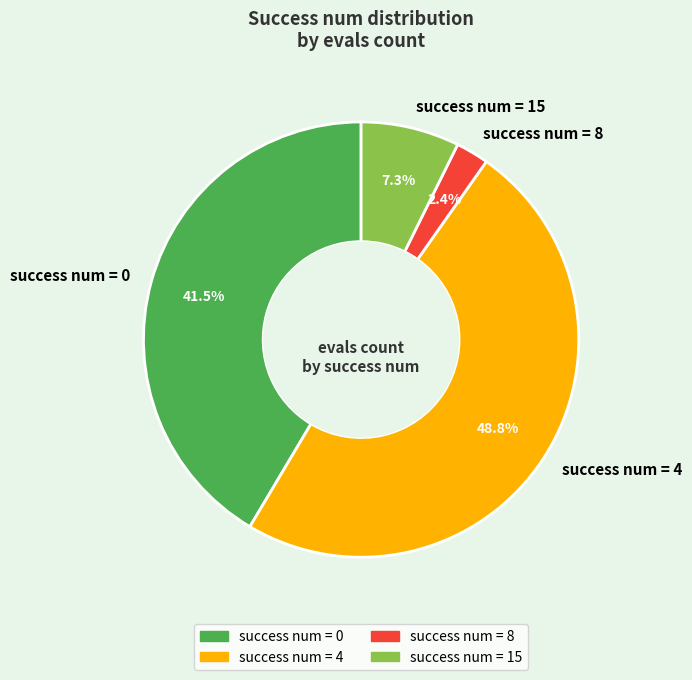

What is the ratio of the value at success num = 0 to the value at success num = 15?

5.7